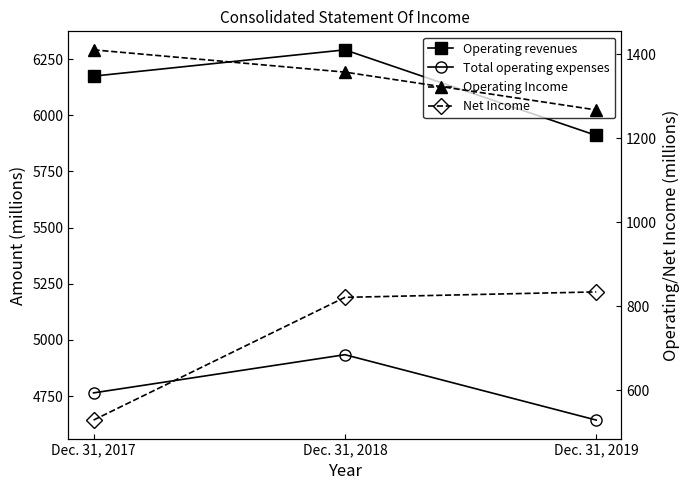

What is the maximum value for Operating Income?

1410